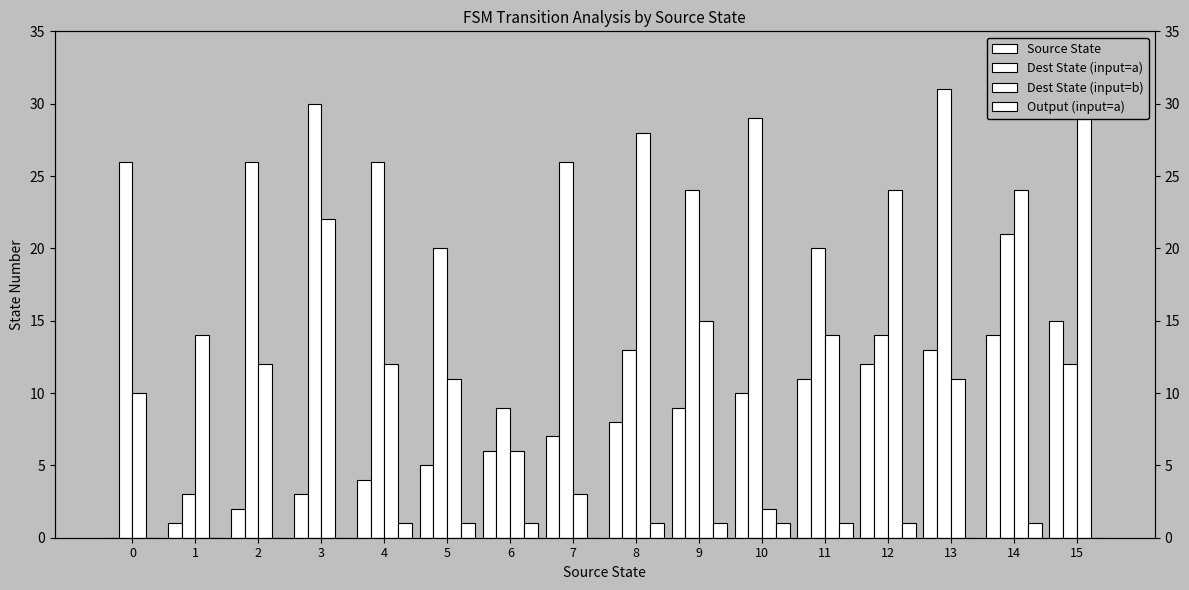

What value does the Dest State (input=b) series have at 8, to the nearest 10?

30